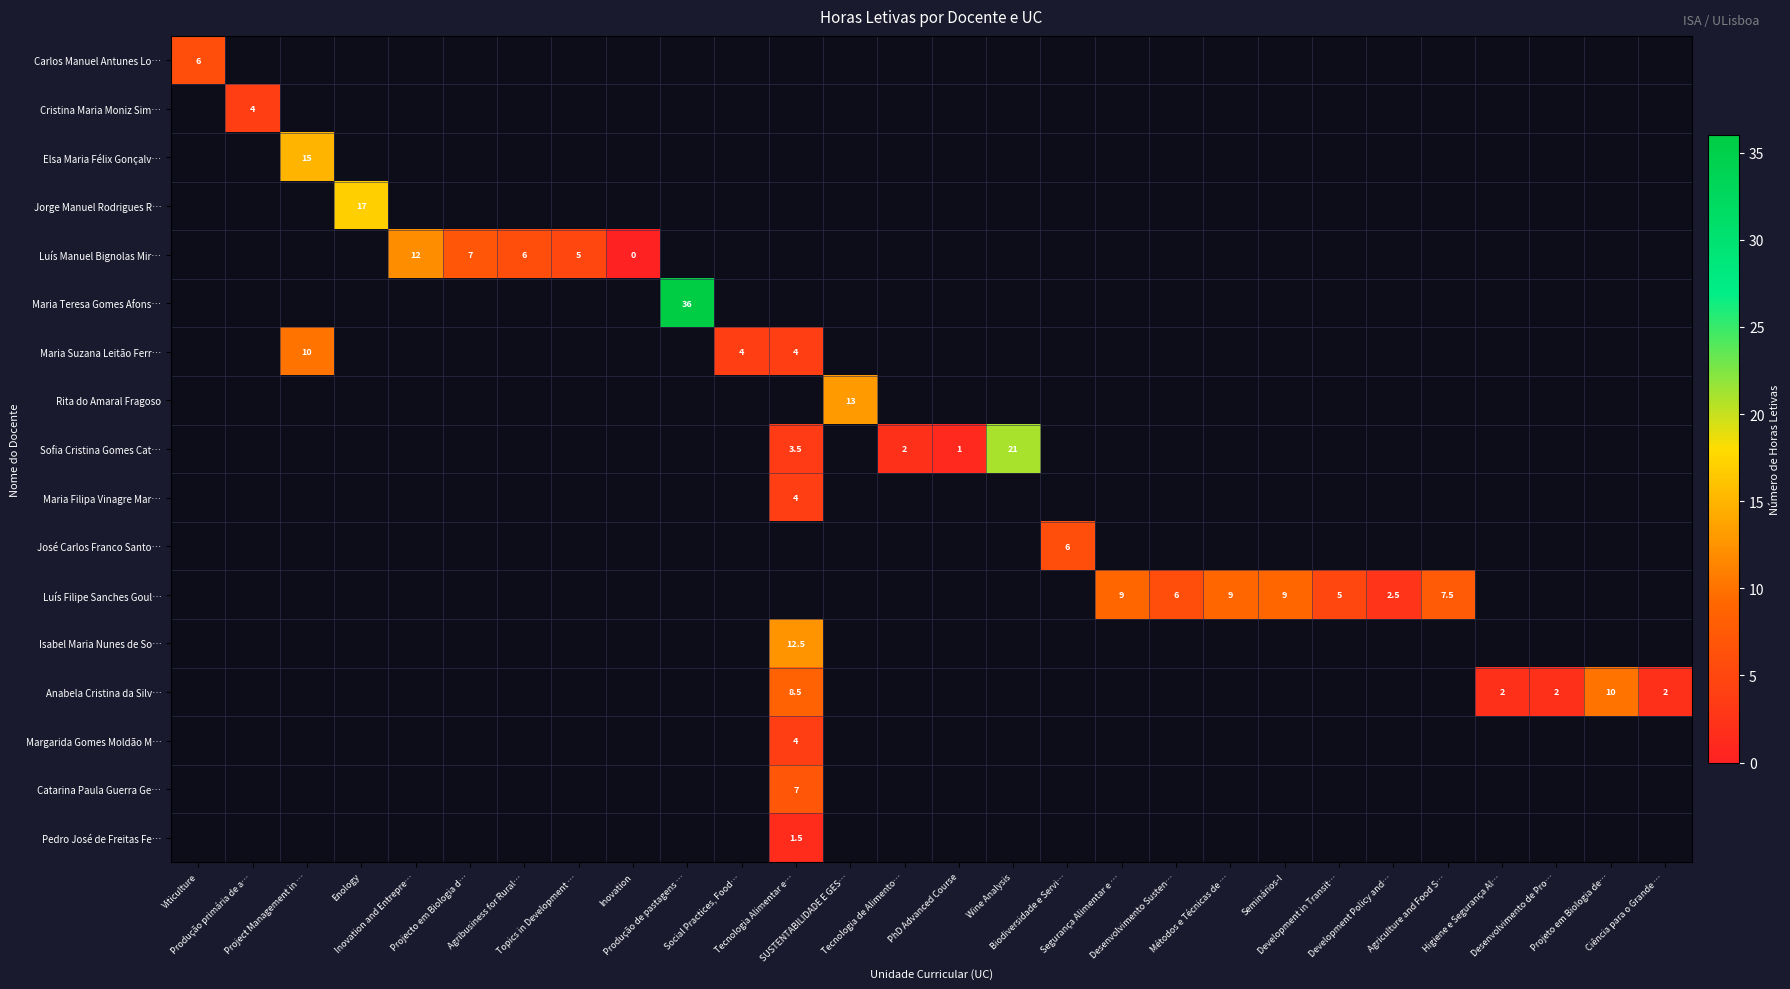

Which label corresponds to the largest value in the chart?

Produção de pastagens …